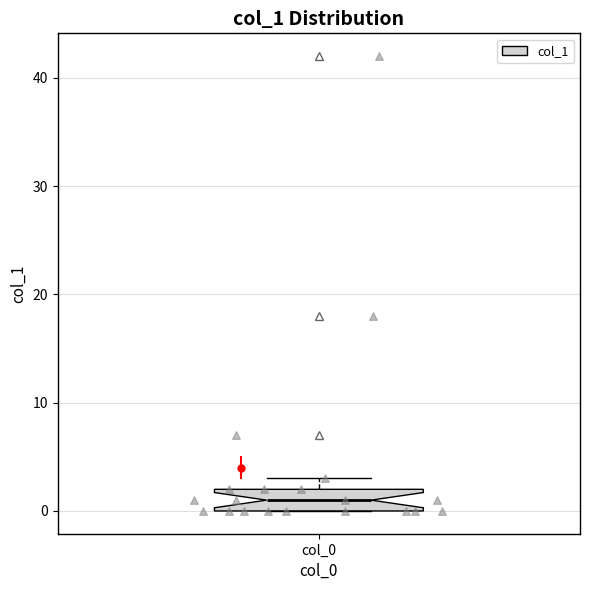

Where is the upper edge of the box for col_0 on the y-axis? The values are not printed on the chart, so give them approximately, as read against the axis.

2